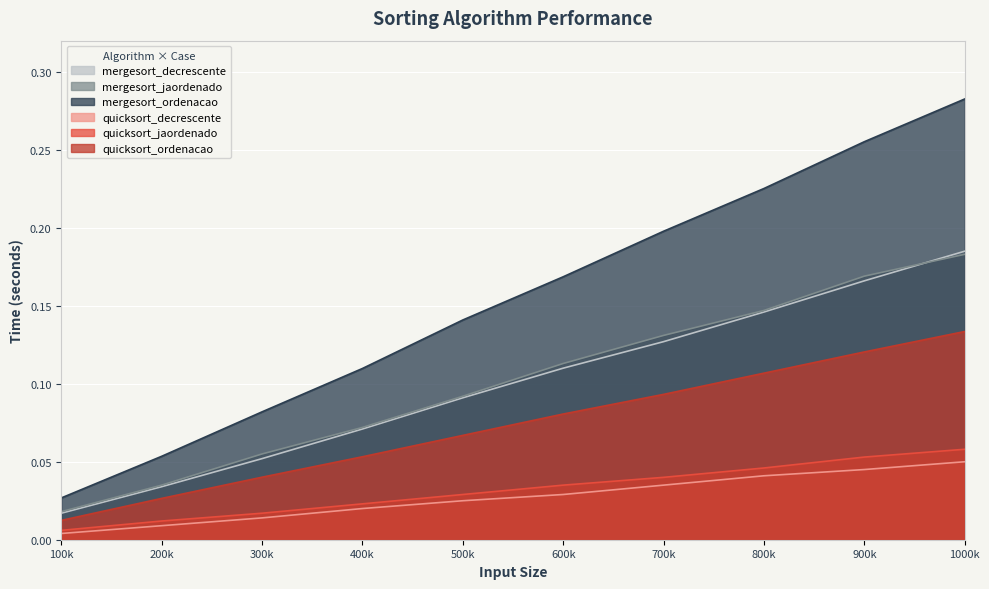

Rank the series by their maximum value, from lowest to highest.

quicksort_decrescente, quicksort_jaordenado, quicksort_ordenacao, mergesort_jaordenado, mergesort_decrescente, mergesort_ordenacao